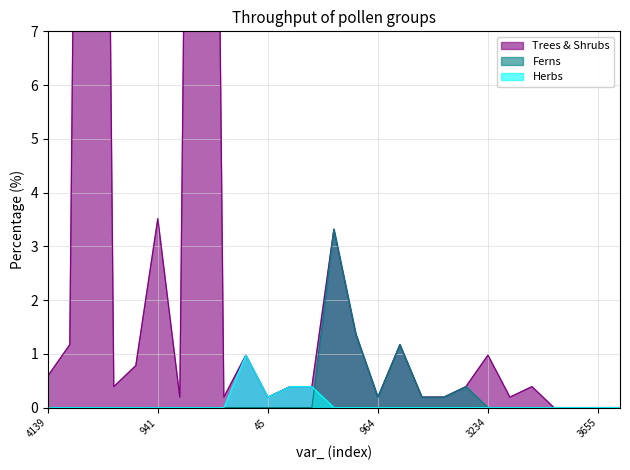

The Herbs series shows 0.6 at 3183. True or false?

False